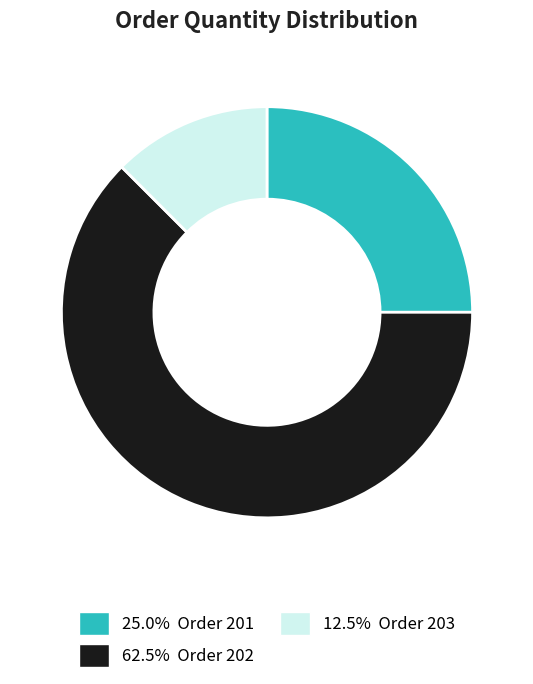

Is there any slice that represents more than half of the pie?

Yes